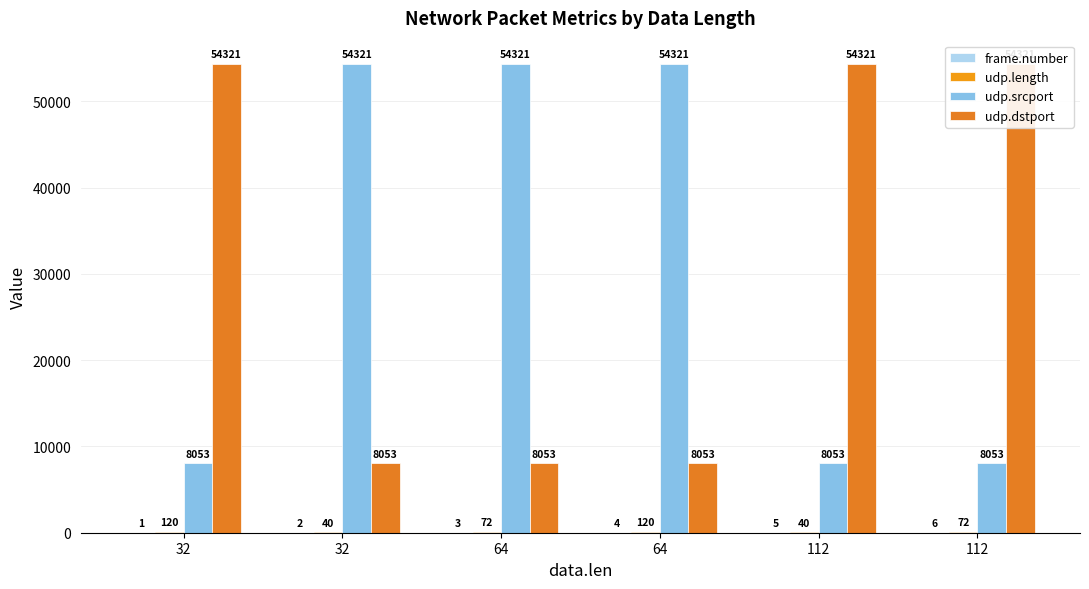

The value of udp.srcport at 112 is 4482. True or false?

False